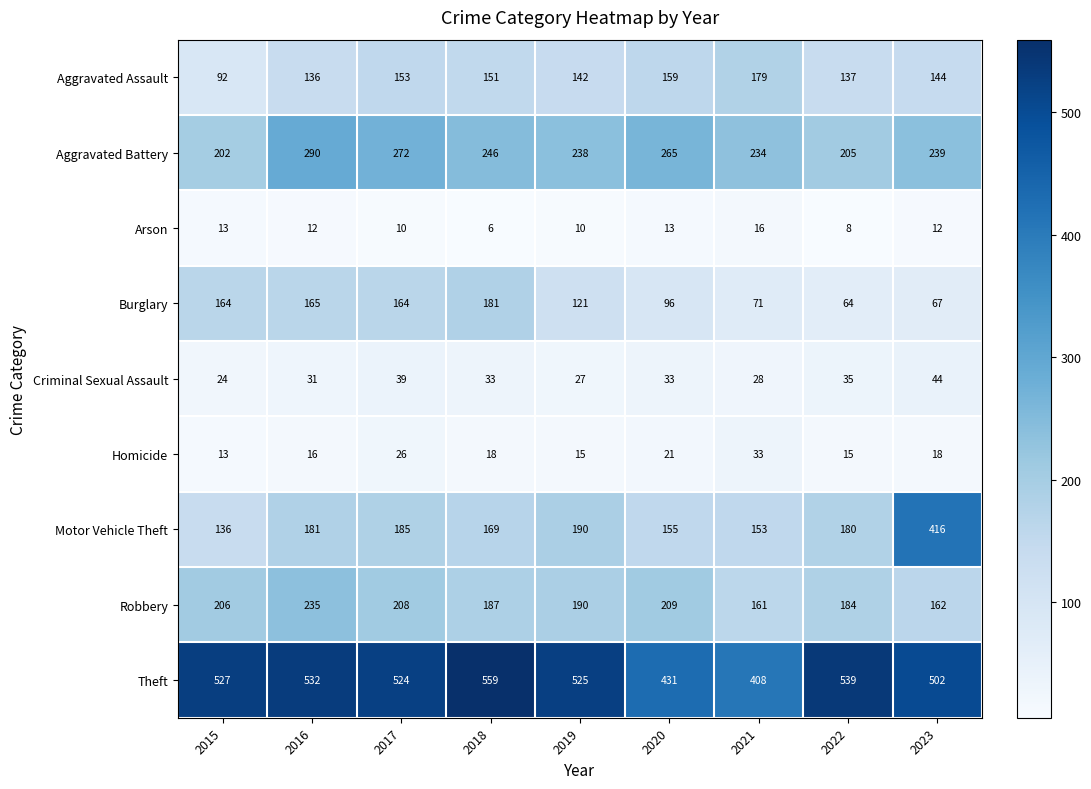

Is it true that Arson equals 3 at 2018?

False